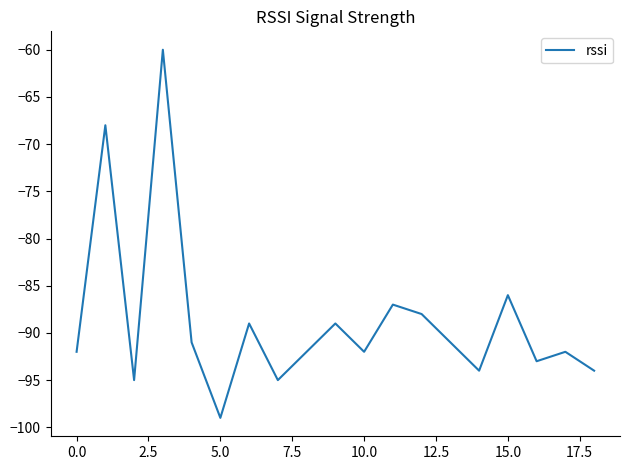

How many series are shown in this chart?

1